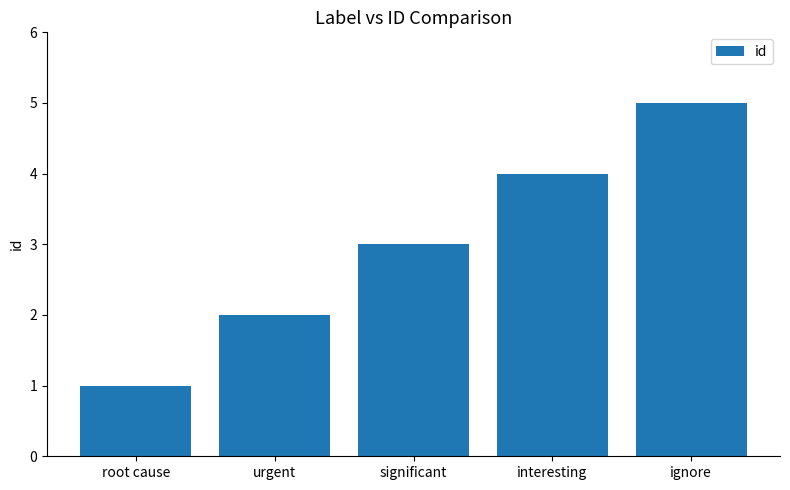

Does the chart contain stacked bars?

No